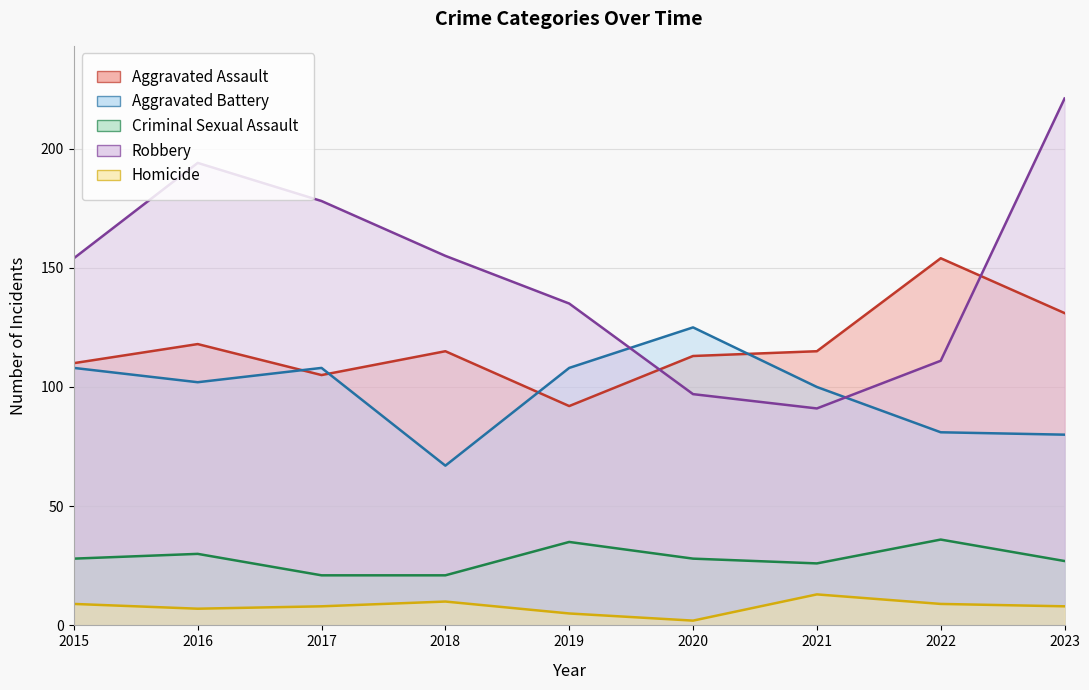

In Aggravated Assault, how many points are higher than both neighbors (excluding endpoints)?

3